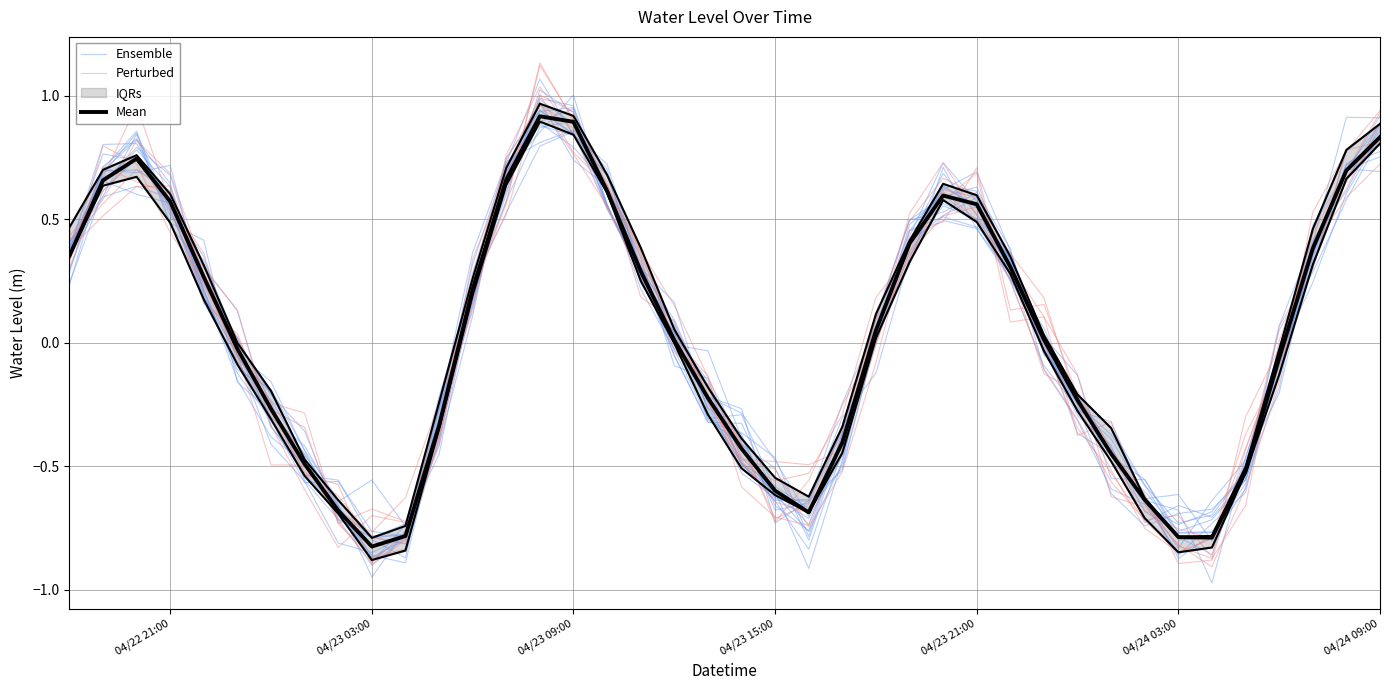

Does the chart have visible grid lines?

Yes